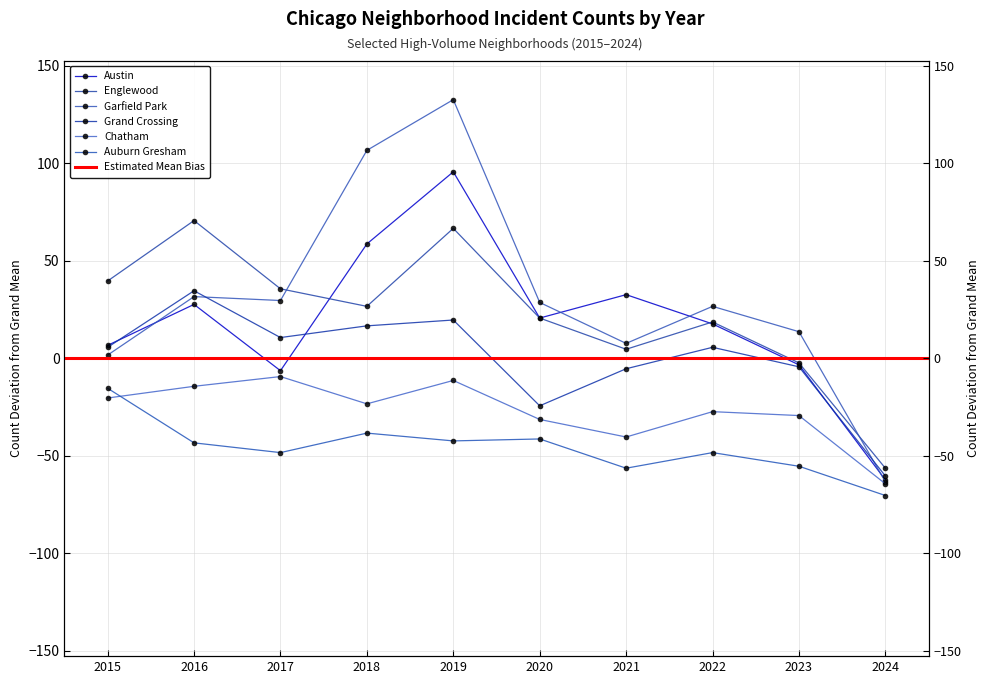

How many intersections are there between Austin and Englewood?

2